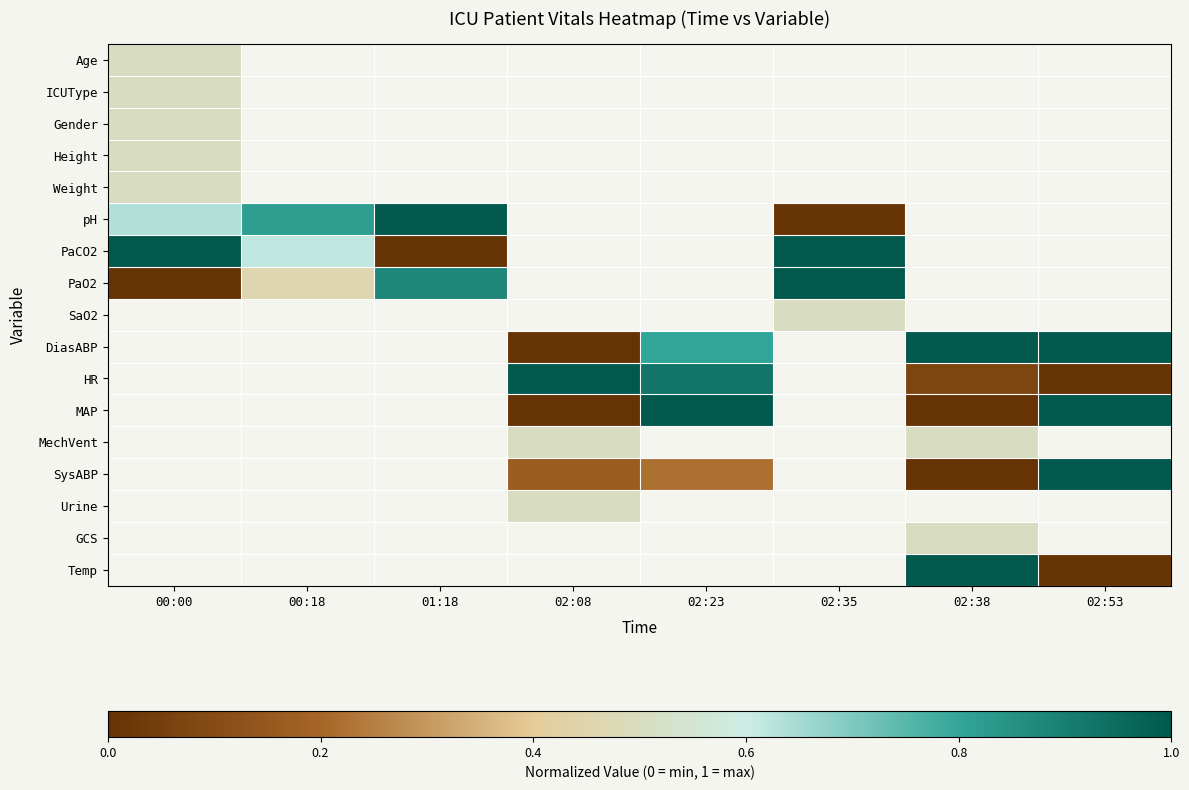

Rank the series by their maximum value, from highest to lowest.

pH, PaCO2, PaO2, SaO2, DiasABP, HR, MAP, MechVent, SysABP, Urine, GCS, Temp, Age, ICUType, Gender, Height, Weight